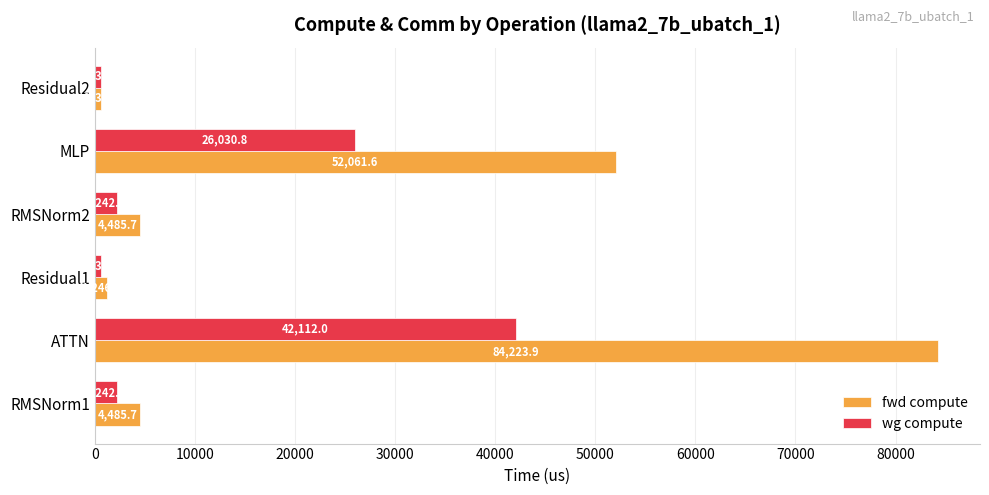

List the series in order of their peak value, lowest first.

wg compute, fwd compute